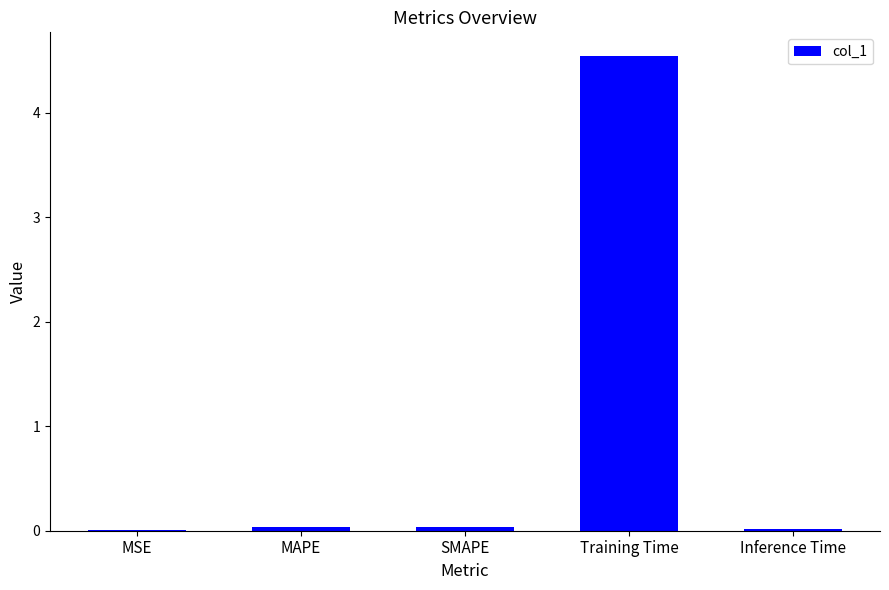

Are the bars horizontal?

No